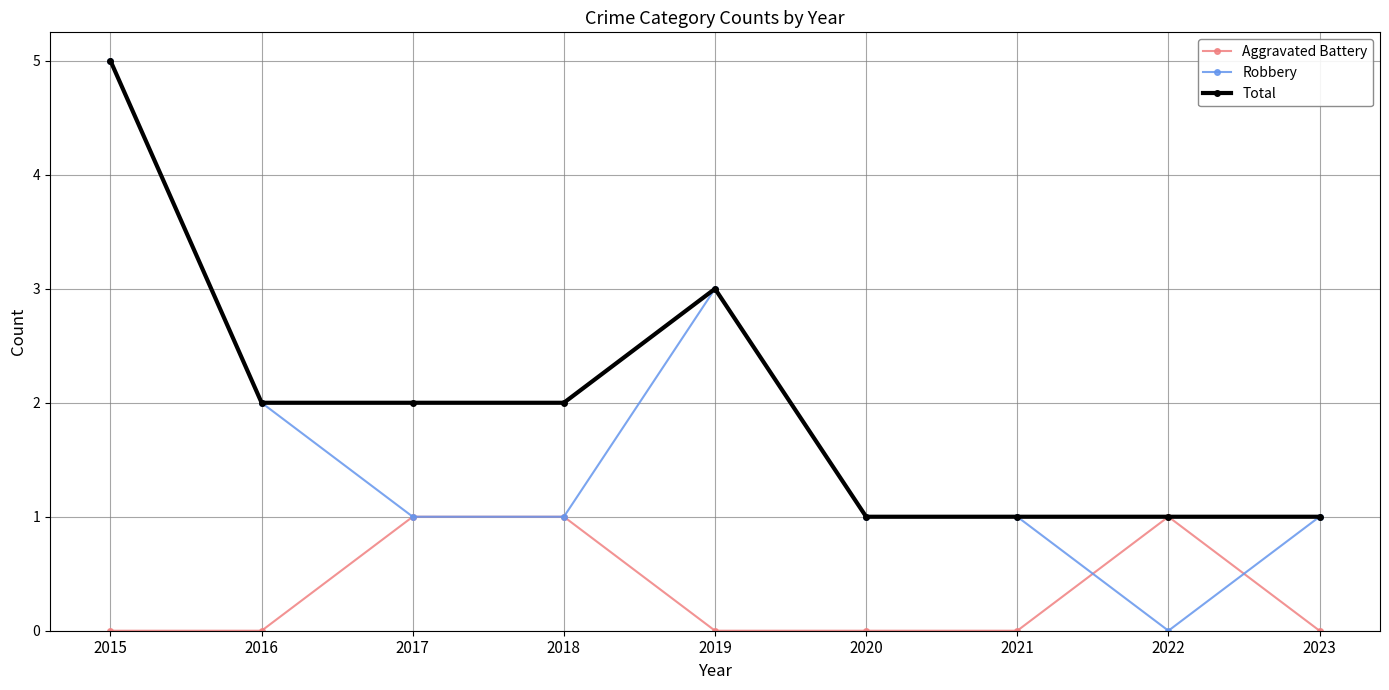

Does the chart have visible grid lines?

Yes